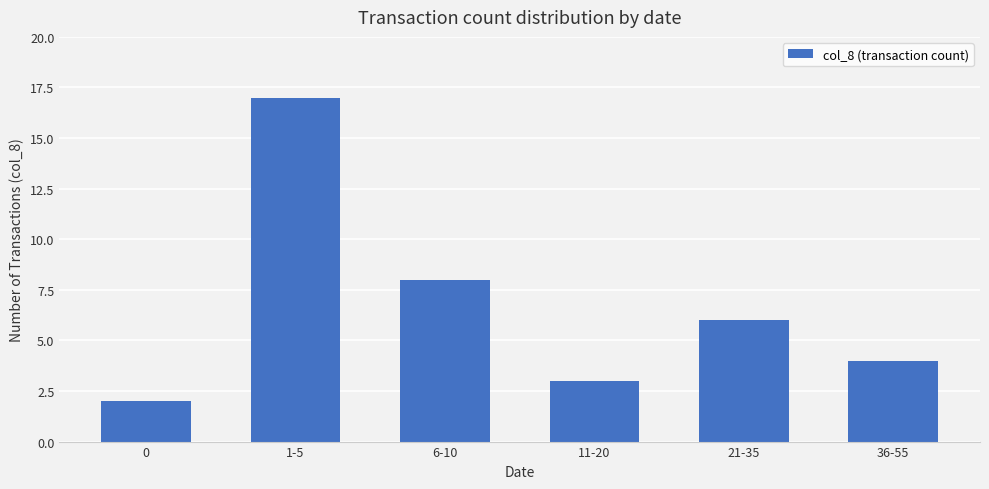

Rank the categories by value from lowest to highest.

0, 11-20, 36-55, 21-35, 6-10, 1-5